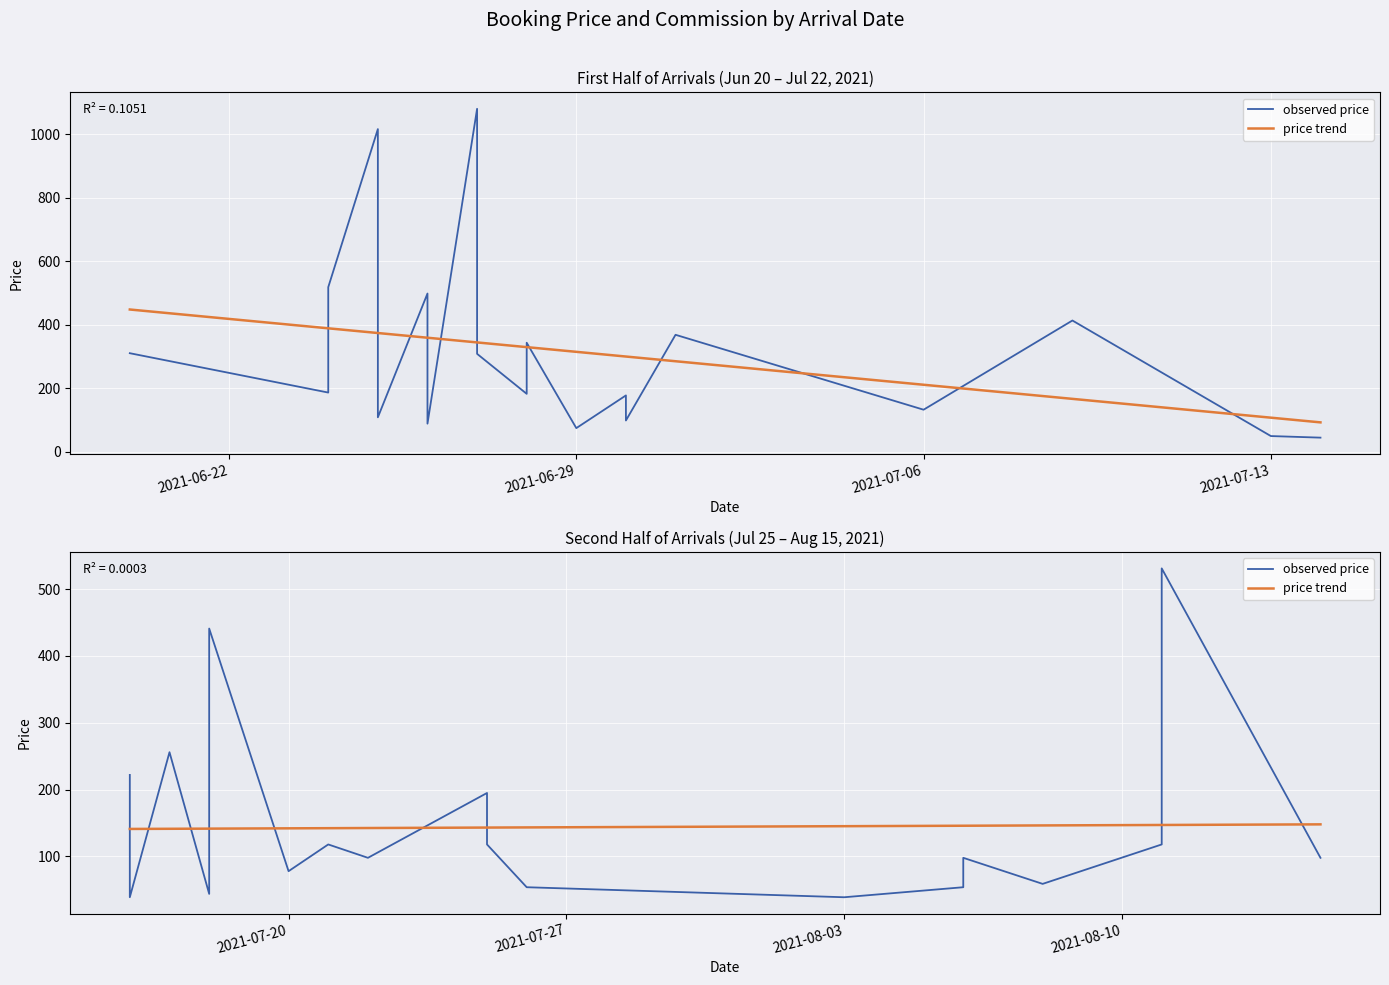

How many distinct data groups are displayed?

2